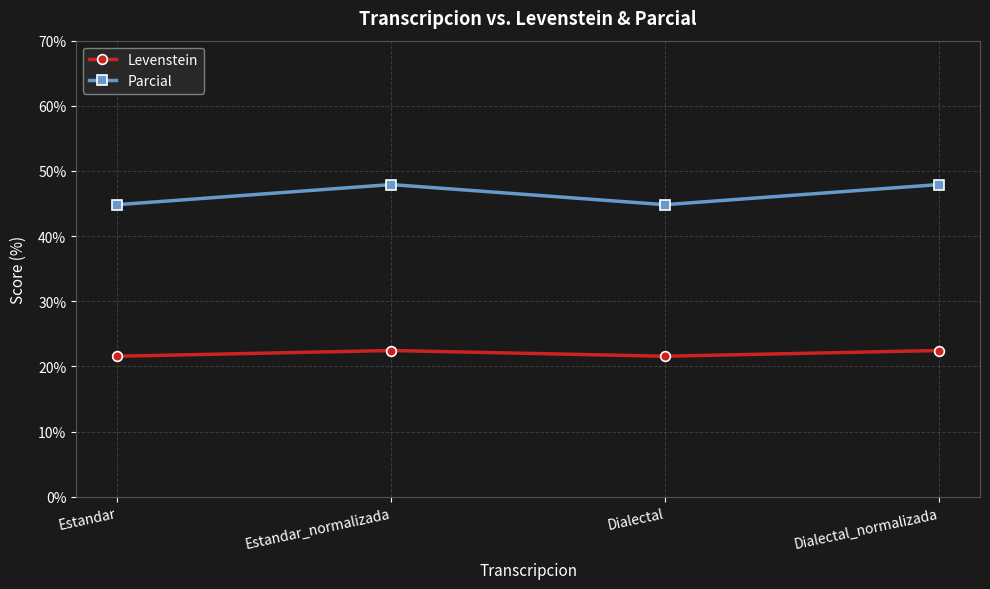

List the series in order of their overall mean, lowest first.

Levenstein, Parcial